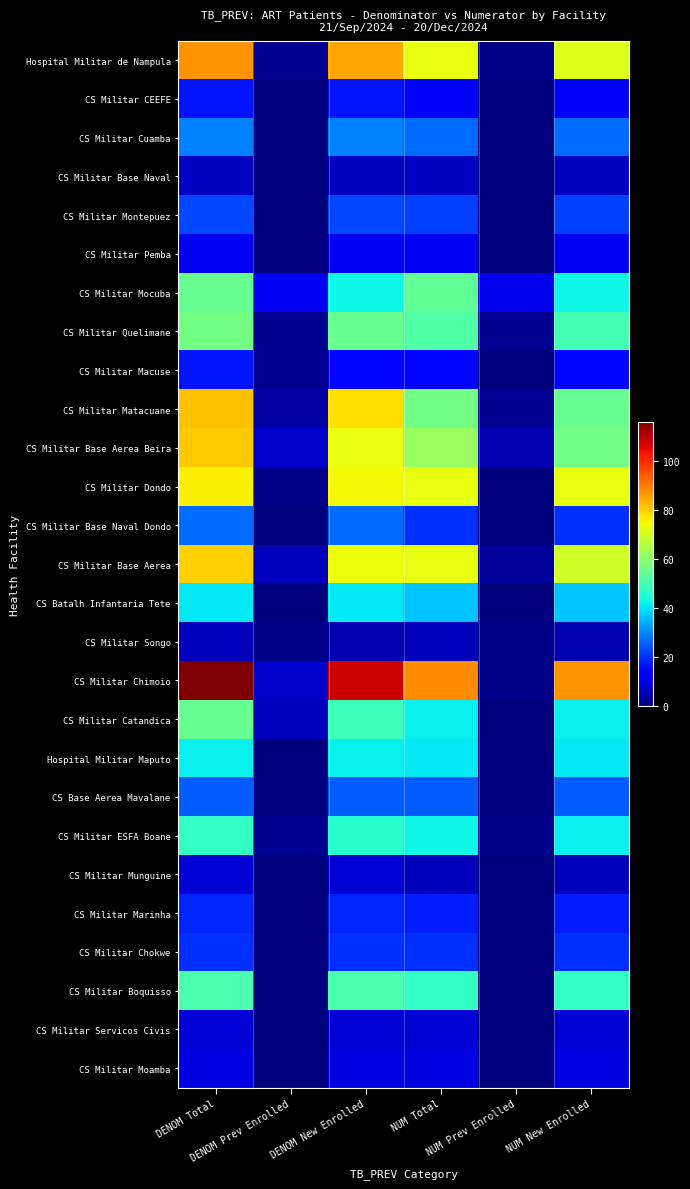

How many data points does each series have?

6